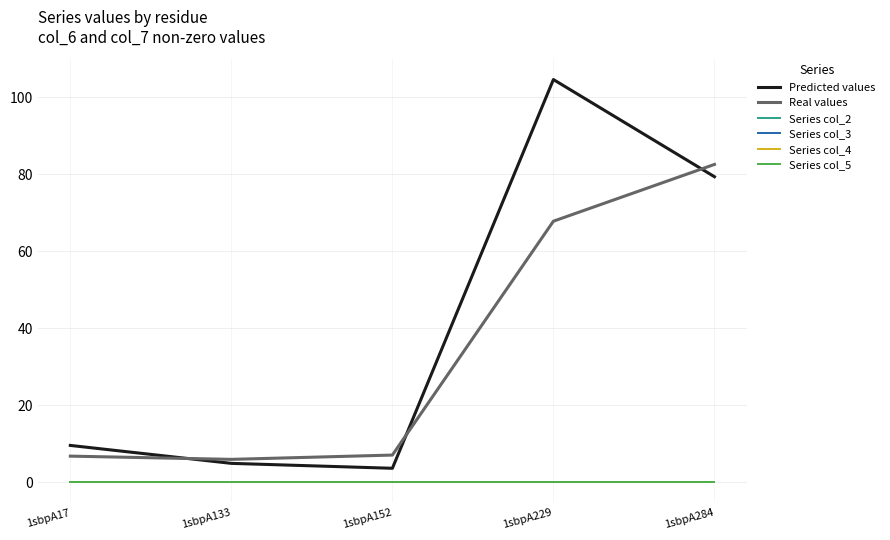

True or false: Series col_2 has more than 0 interior local peaks.

False